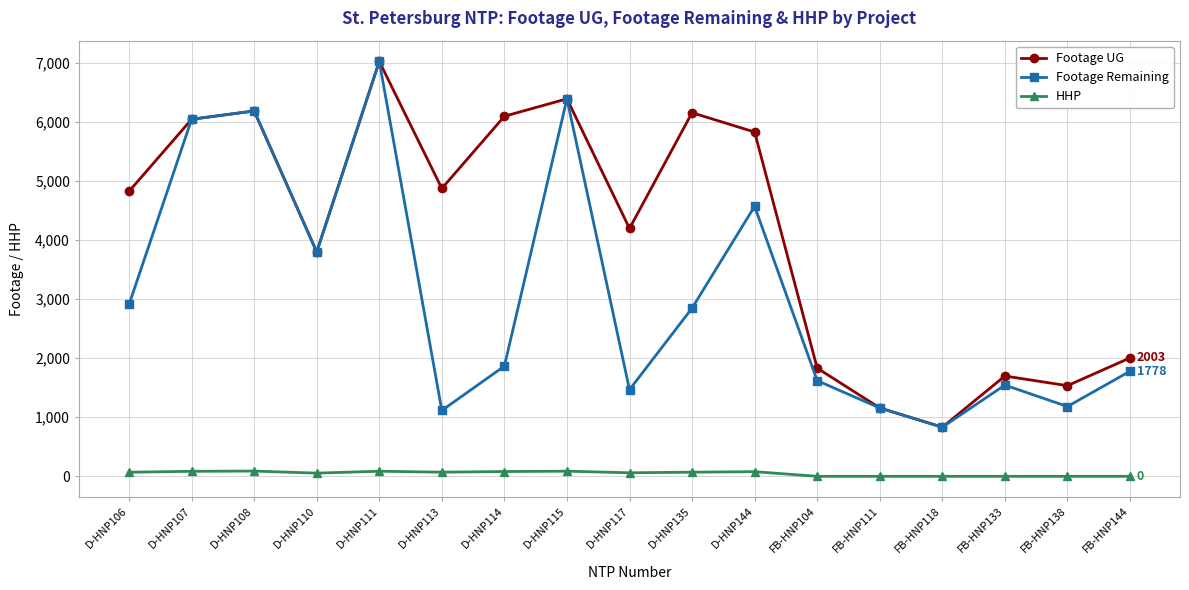

The HHP series shows 87 at D-HNP115. True or false?

True